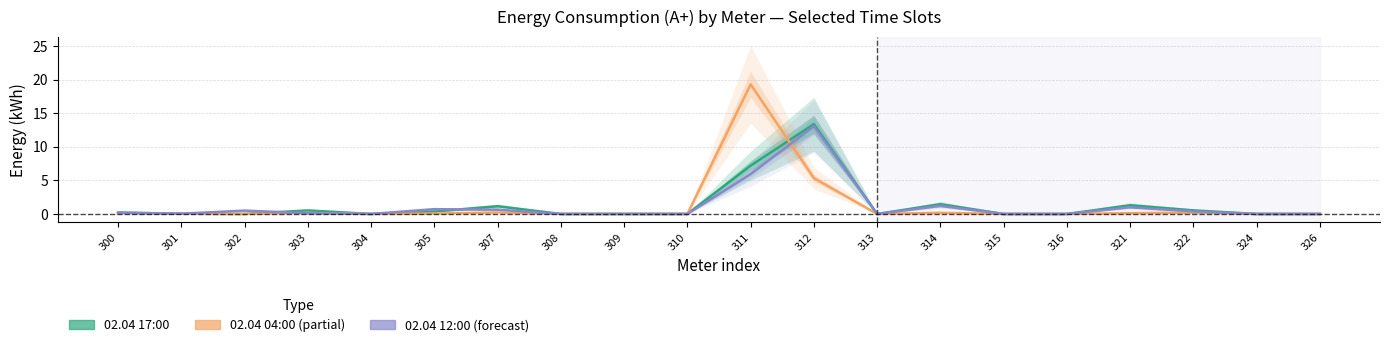

List the series in order of their overall mean, lowest first.

02.04 12:00, 02.04 04:00, 02.04 17:00